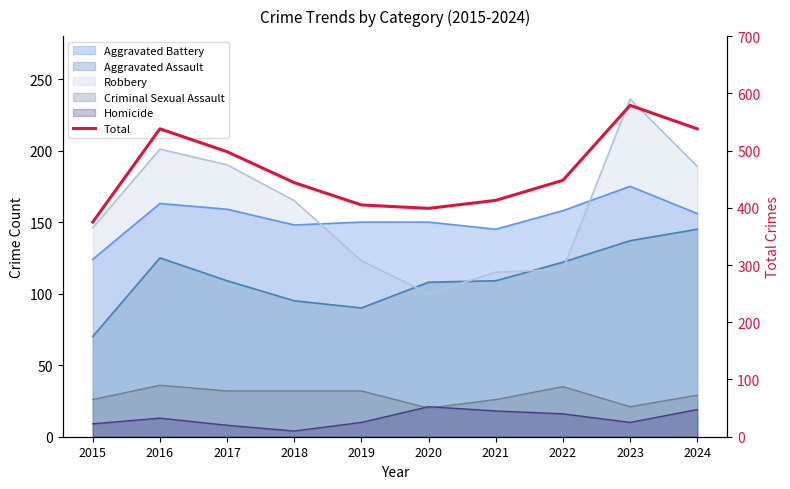

Does the chart have visible grid lines?

No